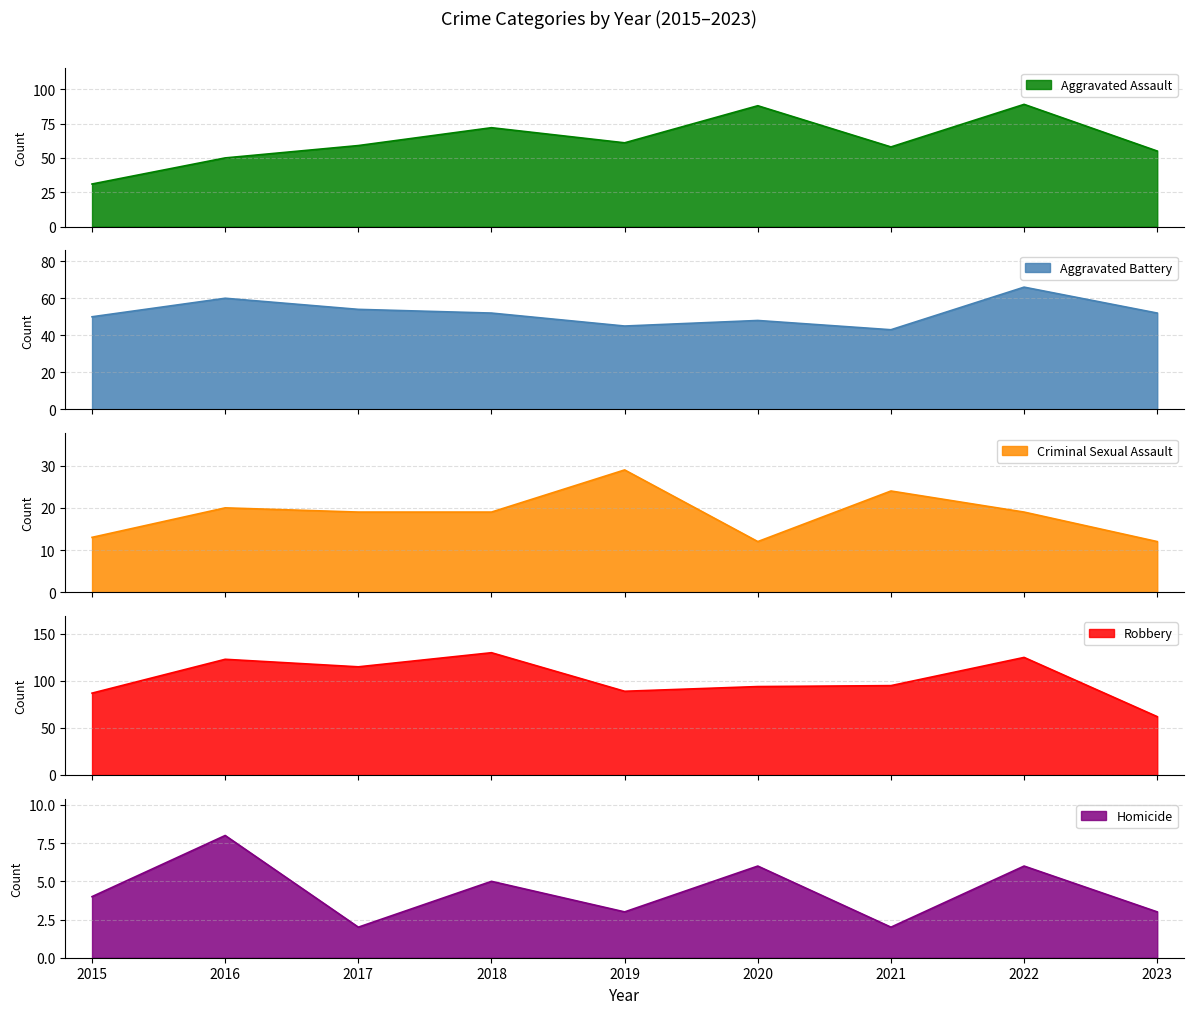

At which label does Homicide reach its minimum?

2017